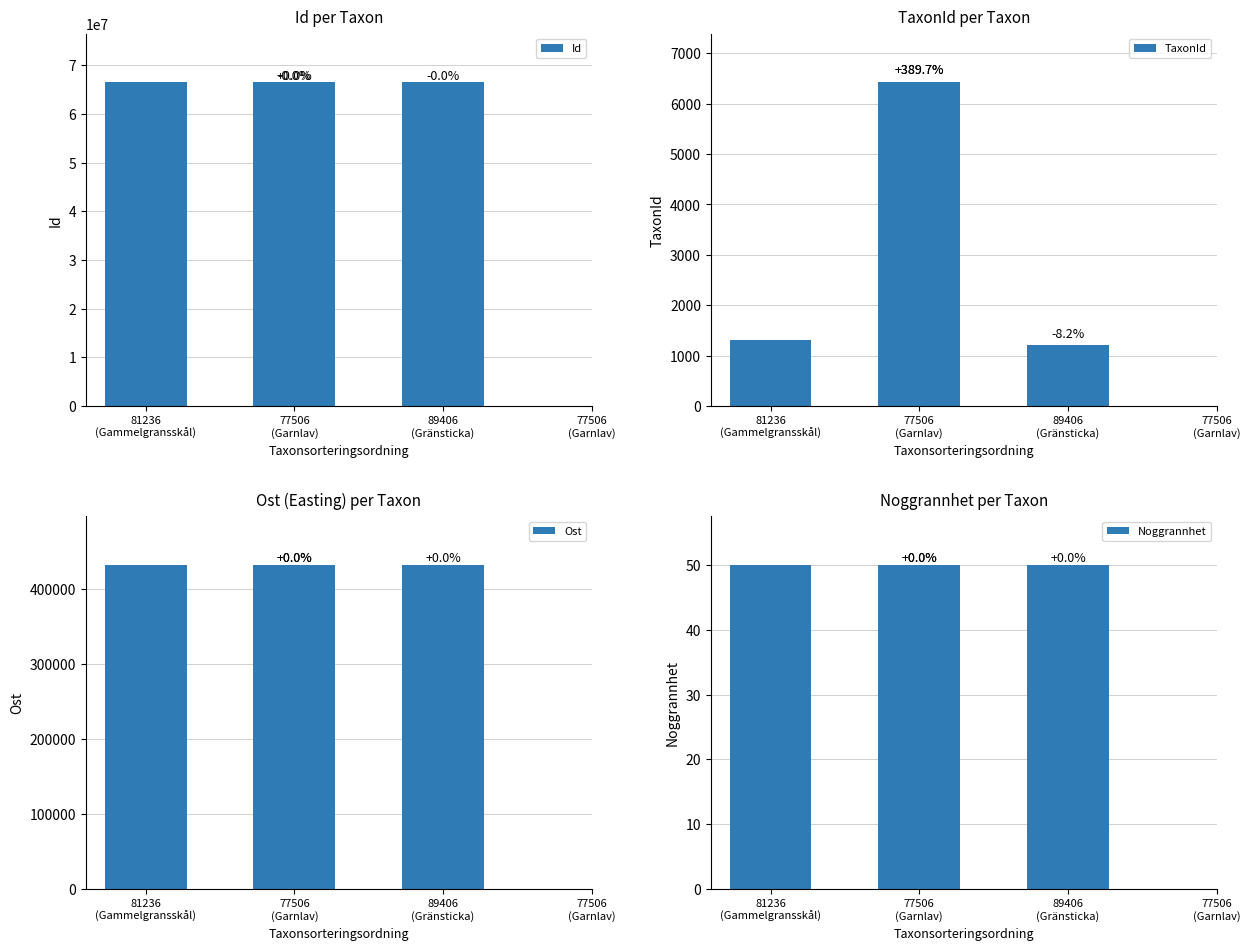

What is the spread (max minus min) of values at 81236
(Gammelgransskål)?

66487446